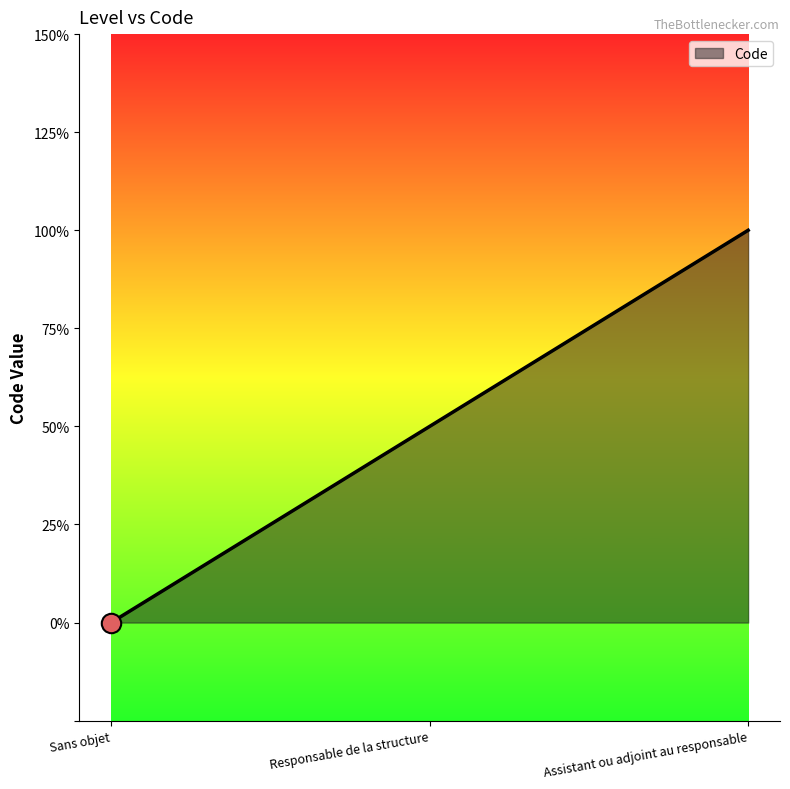

Does the chart display data point markers on the line(s)?

No